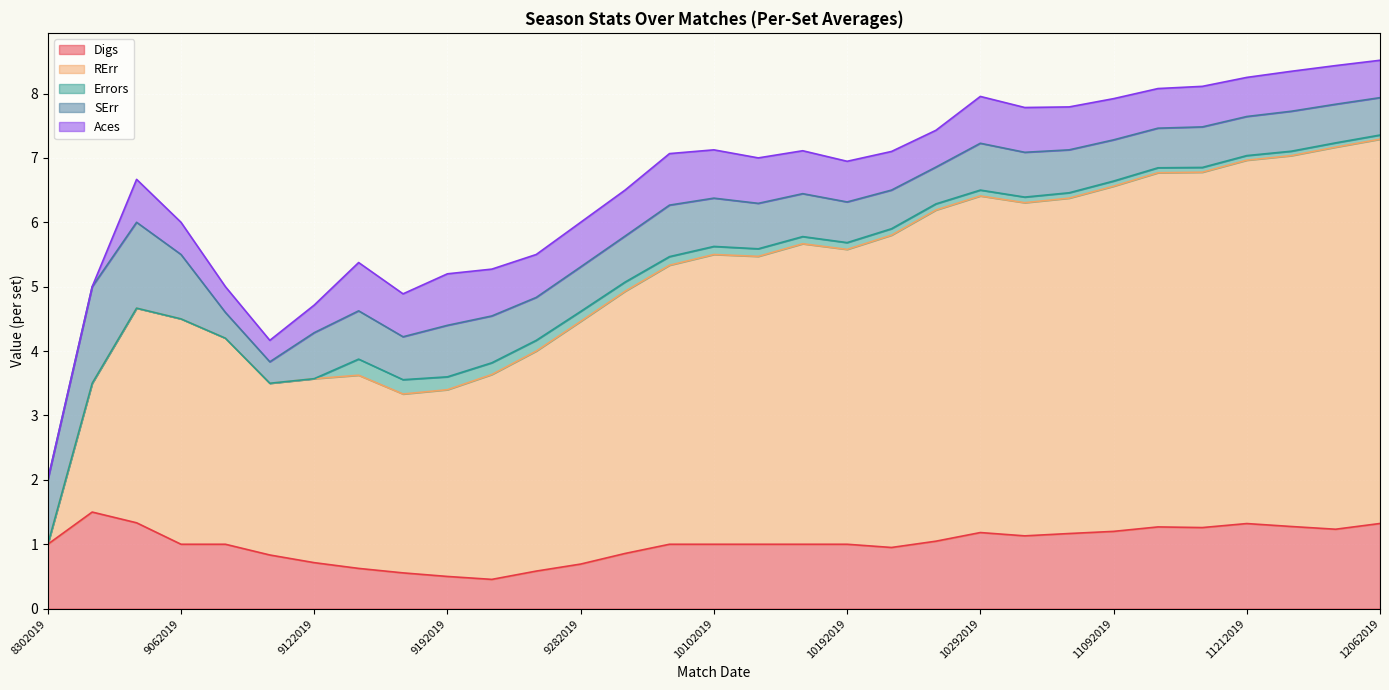

Reading left to right, what are all the values shown in this chart?

Digs: 1.0	1.5	1.3	1.0	1.0	0.8	0.7	0.6	0.6	0.5	0.5	0.6	0.7	0.9	1.0	1.0	1.0	1.0	1.0	0.9	1.0	1.2	1.1	1.2	1.2	1.3	1.3	1.3	1.3	1.2	1.3
RErr: 0.0	2.0	3.3	3.5	3.2	2.7	2.9	3.0	2.8	2.9	3.2	3.4	3.8	4.1	4.3	4.5	4.5	4.7	4.6	4.8	5.1	5.2	5.2	5.2	5.4	5.5	5.5	5.6	5.8	5.9	6.0
Errors: 0.0	0.0	0.0	0.0	0.0	0.0	0.0	0.2	0.2	0.2	0.2	0.2	0.2	0.1	0.1	0.1	0.1	0.1	0.1	0.1	0.1	0.1	0.1	0.1	0.1	0.1	0.1	0.1	0.1	0.1	0.1
SErr: 1.0	1.5	1.3	1.0	0.4	0.3	0.7	0.8	0.7	0.8	0.7	0.7	0.7	0.7	0.8	0.8	0.7	0.7	0.6	0.6	0.6	0.7	0.7	0.7	0.6	0.6	0.6	0.6	0.6	0.6	0.6
Aces: 0.0	0.0	0.7	0.5	0.4	0.3	0.4	0.8	0.7	0.8	0.7	0.7	0.7	0.7	0.8	0.8	0.7	0.7	0.6	0.6	0.6	0.7	0.7	0.7	0.6	0.6	0.6	0.6	0.6	0.6	0.6